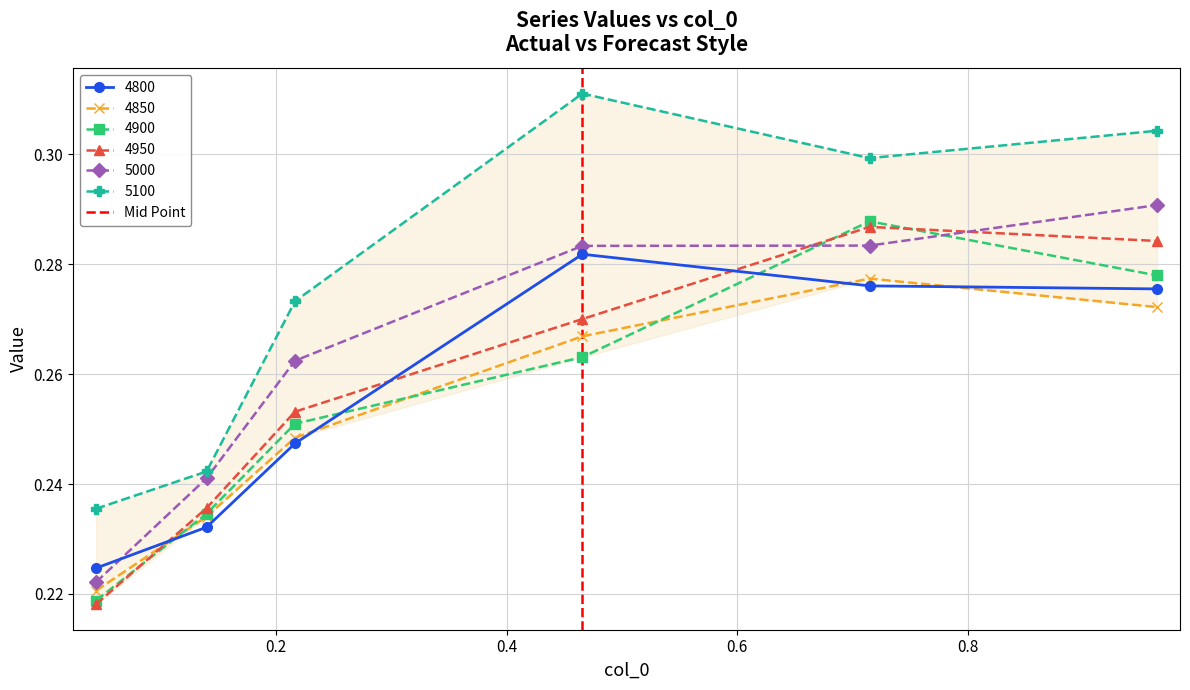

How many 4900 values are between 0 and 1?

6